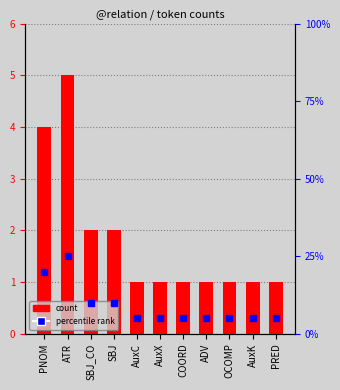

Reading left to right, extract all data points from this chart.

4	5	2	2	1	1	1	1	1	1	1